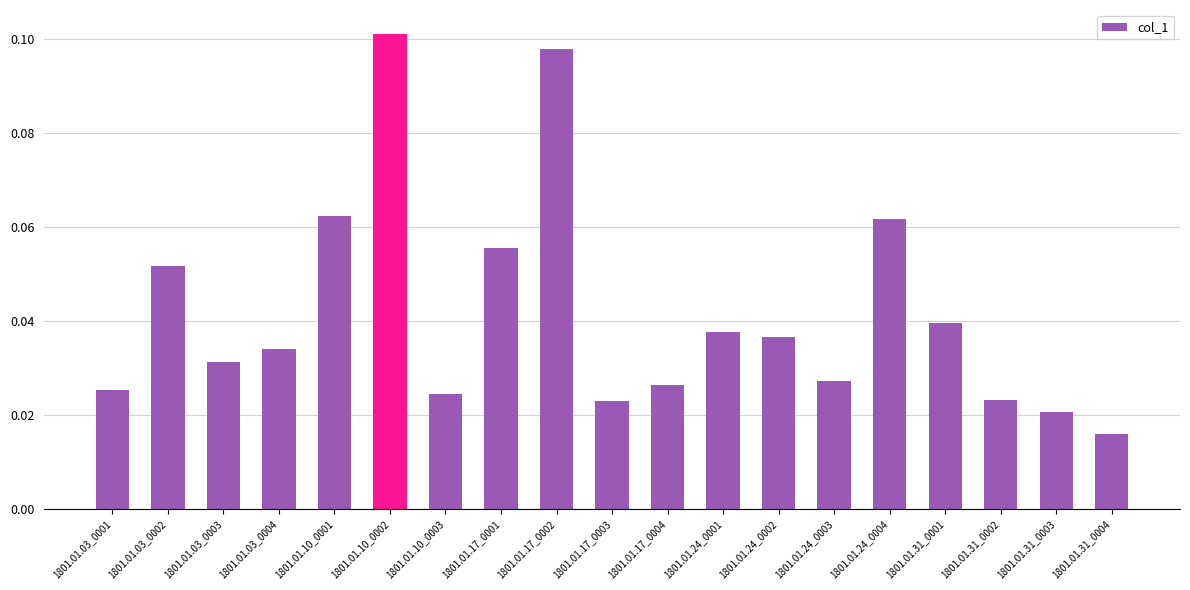

The value at 1801.01.10_0002 is 0.2. True or false?

False